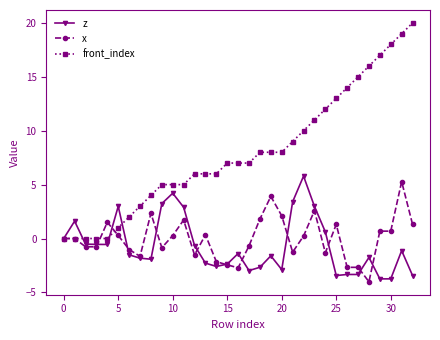

What is the lowest value of the x series?

-4.0